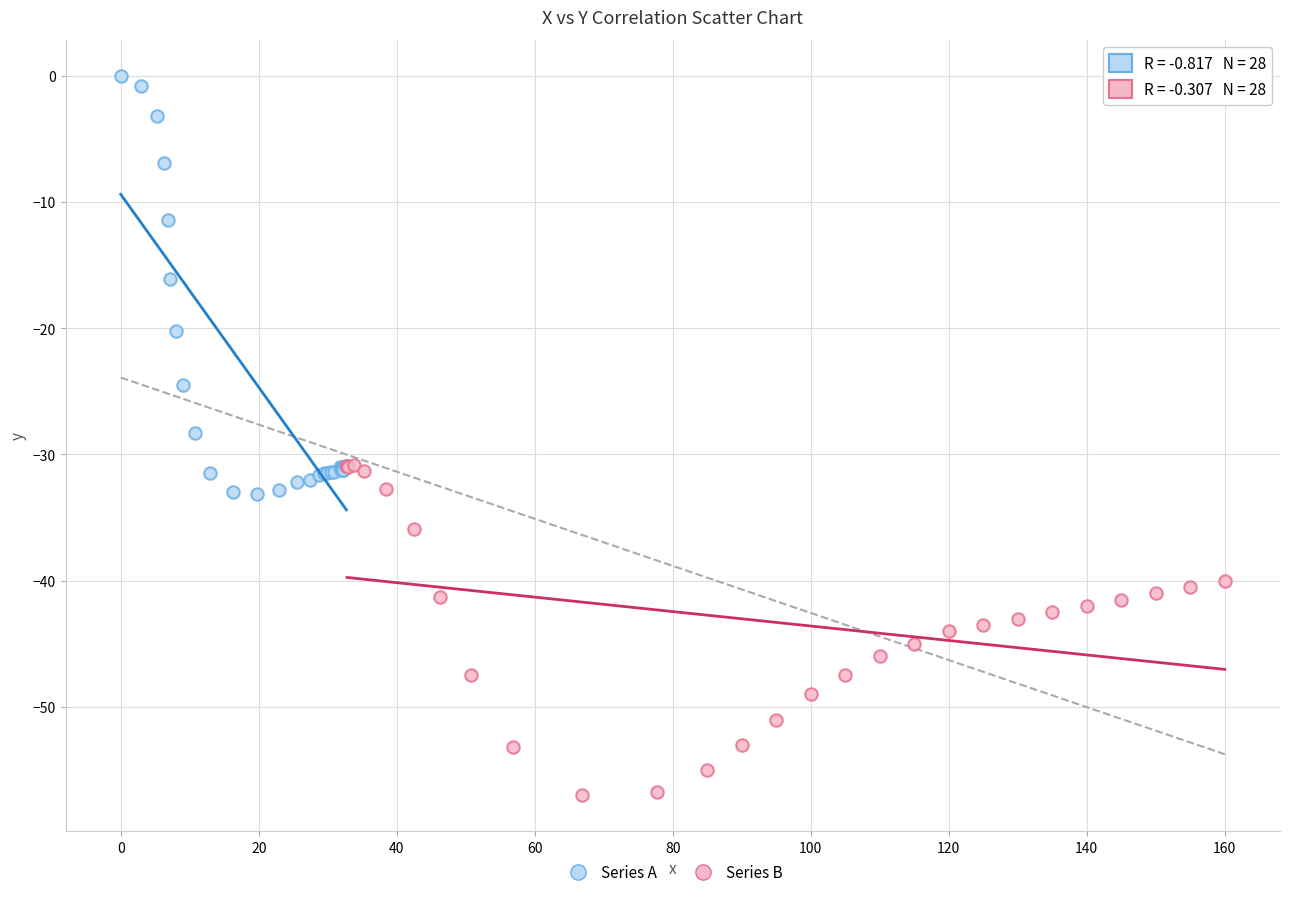

Which series has the widest spread of Y values?

Series A